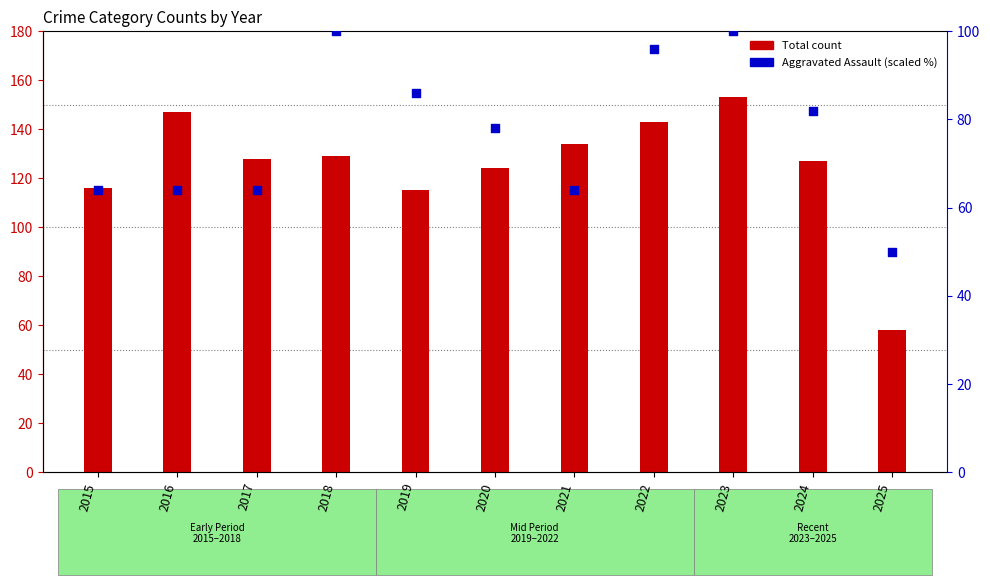

What are all the series names shown in the legend?

Total count, Aggravated Assault (scaled)